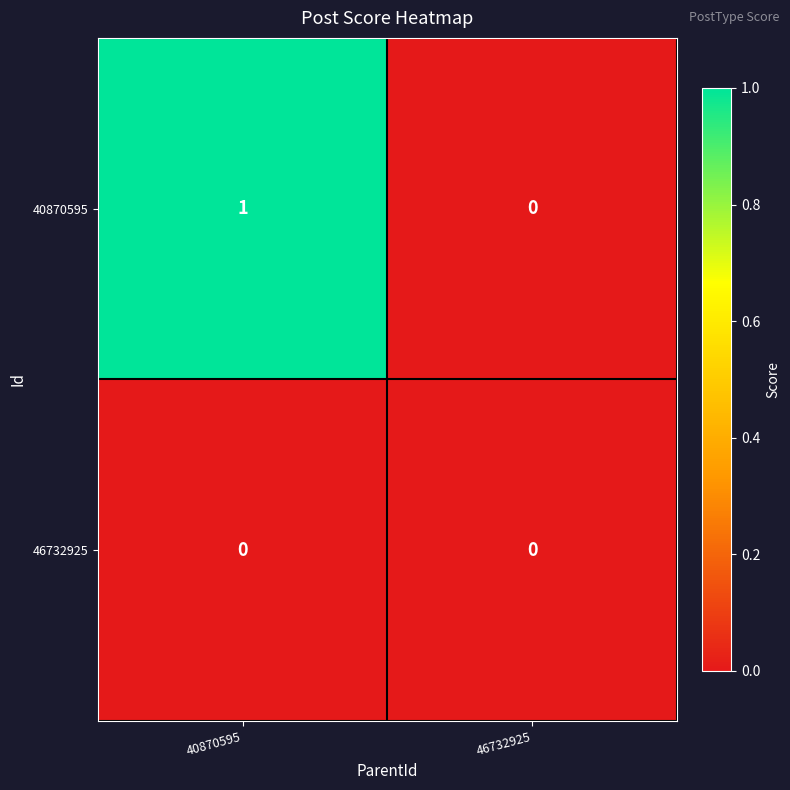

The 46732925 series shows 0 at 40870595. True or false?

True